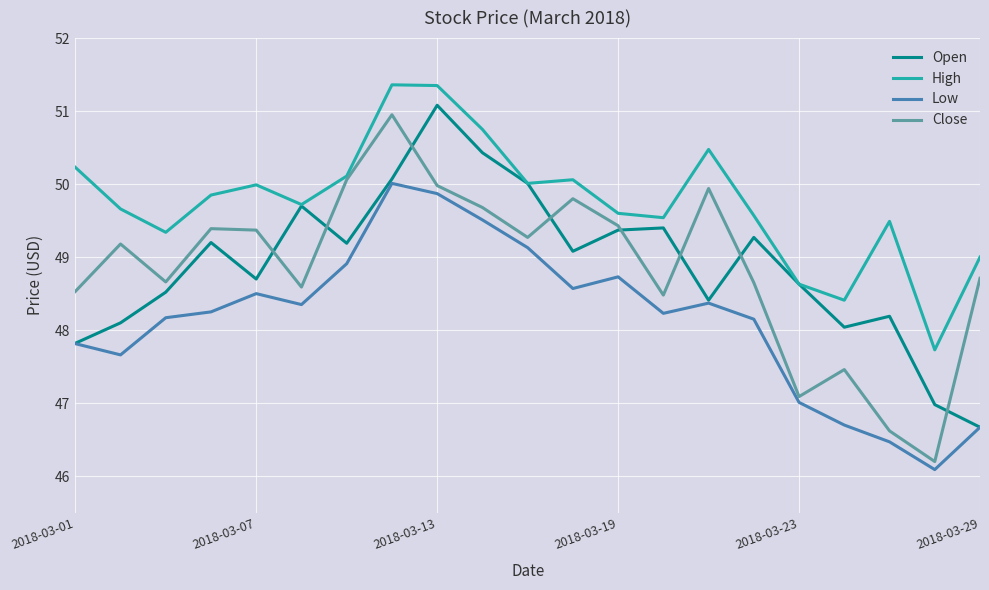

What is the highest value of the Low series?

50.0